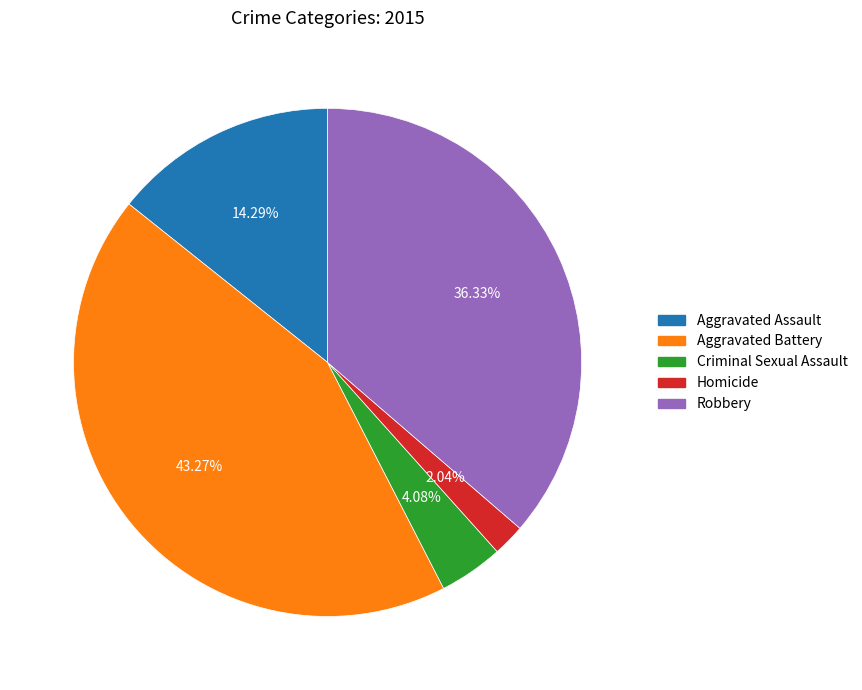

To the nearest percent, what portion does Homicide represent?

2%